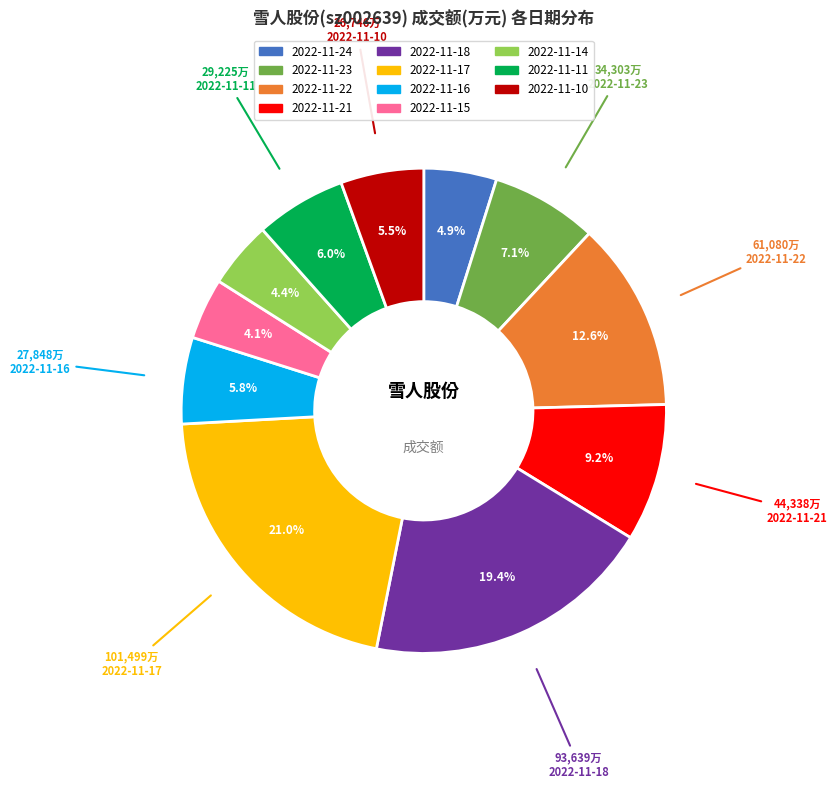

What percentage is the 2022-11-23 slice, to the nearest percent?

7%